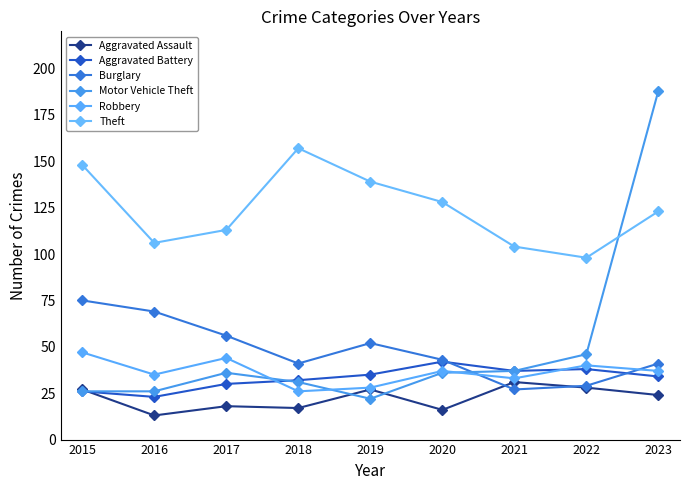

What are all the series names shown in the legend?

Aggravated Assault, Aggravated Battery, Burglary, Motor Vehicle Theft, Robbery, Theft